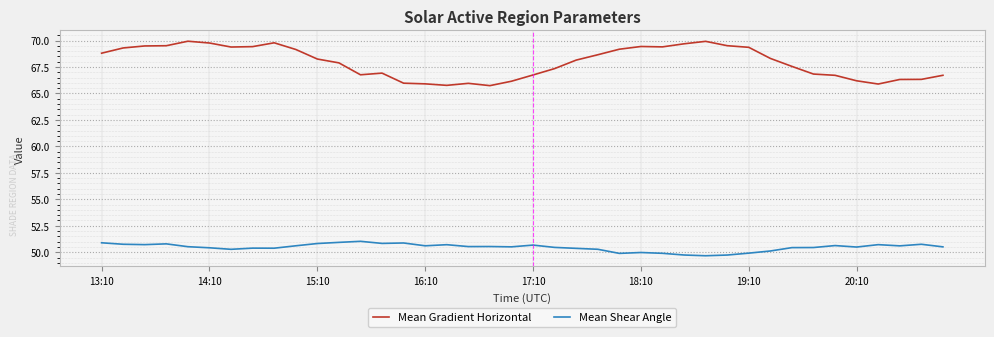

List the series in order of their peak value, highest first.

Mean Gradient Horizontal, Mean Shear Angle